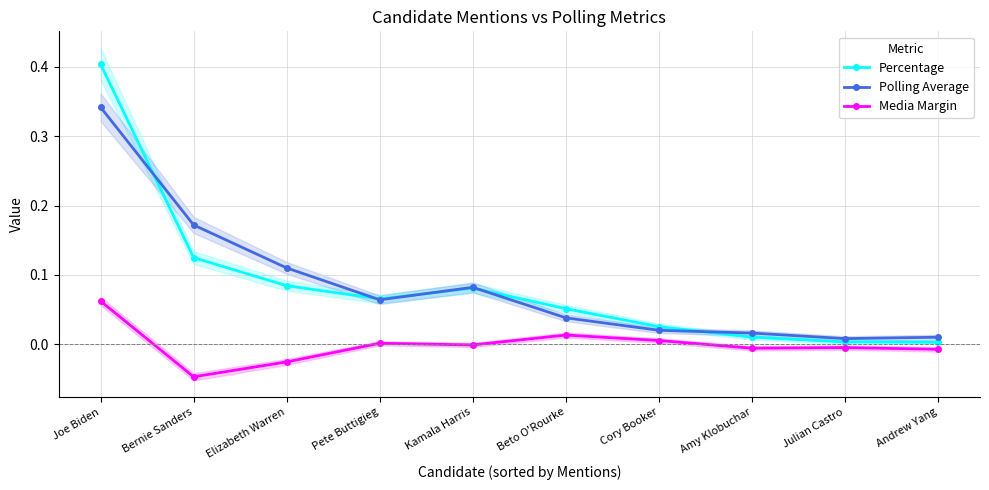

Reading left to right, extract all data points from this chart.

Percentage: 0.4	0.1	0.1	0.1	0.1	0.1	0.0	0.0	0.0	0.0
Polling Average: 0.3	0.2	0.1	0.1	0.1	0.0	0.0	0.0	0.0	0.0
Media Margin: 0.1	-0.0	-0.0	0.0	-0.0	0.0	0.0	-0.0	-0.0	-0.0